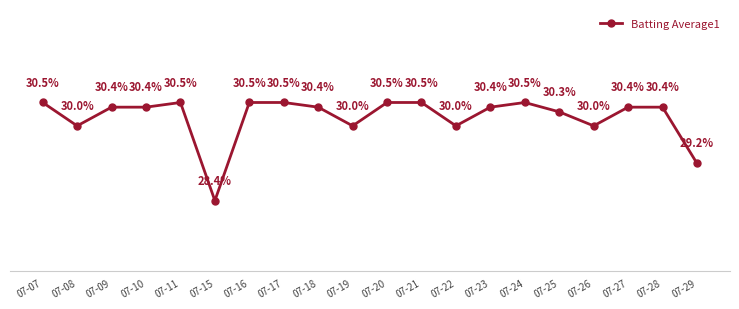

Where is the data nearest to the value 29?

07-29